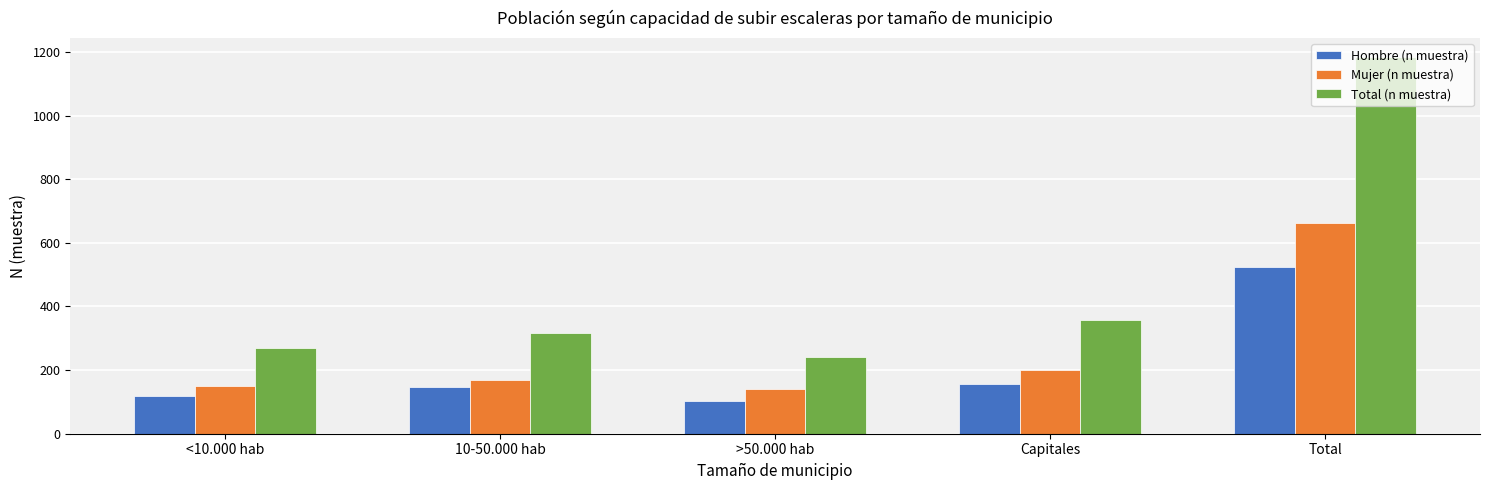

At which category is the sum across all series the highest?

Total